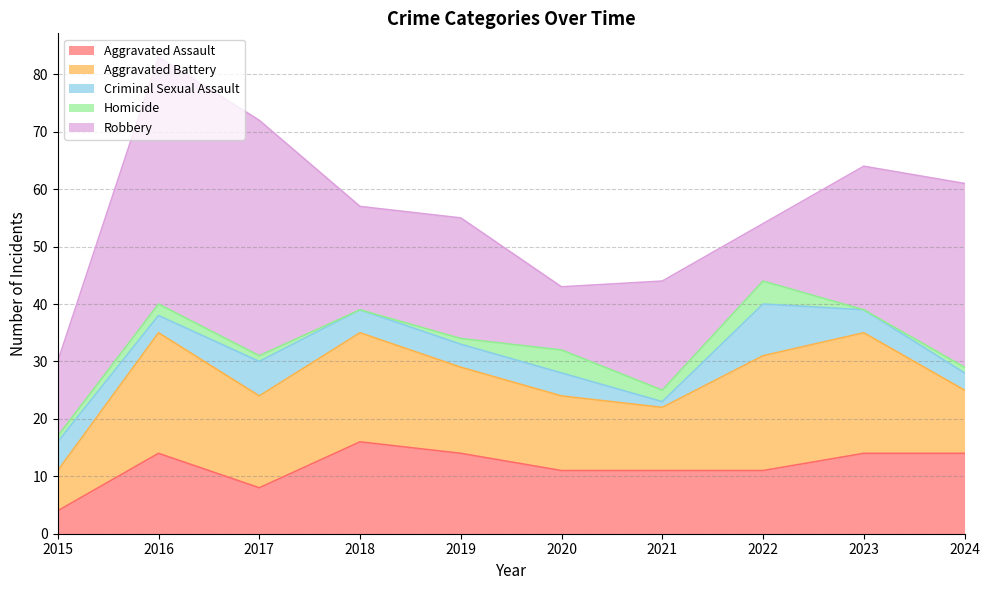

Where do Aggravated Battery and Aggravated Assault first cross each other?

2023 and 2024